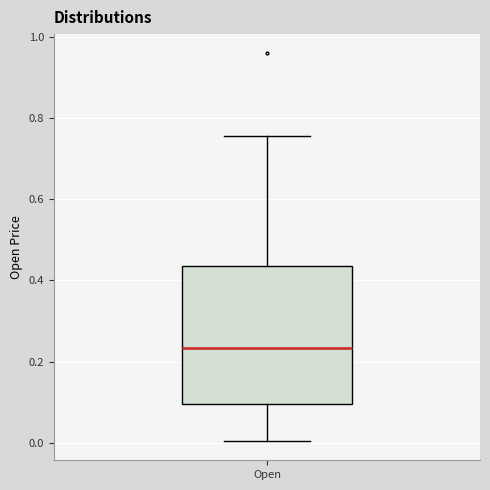

Where does the lower whisker of the box for Open end on the y-axis? The values are not printed on the chart, so give them approximately, as read against the axis.

0.00